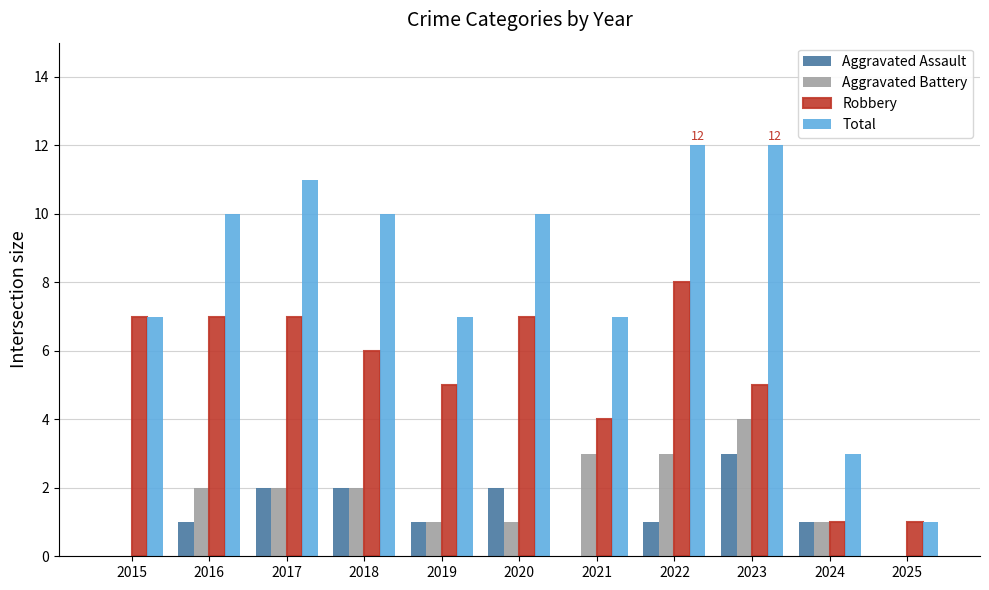

Reading left to right, extract all data points from this chart.

Aggravated Assault: 2015=0	2016=1	2017=2	2018=2	2019=1	2020=2	2021=0	2022=1	2023=3	2024=1	2025=0
Aggravated Battery: 2015=0	2016=2	2017=2	2018=2	2019=1	2020=1	2021=3	2022=3	2023=4	2024=1	2025=0
Robbery: 2015=7	2016=7	2017=7	2018=6	2019=5	2020=7	2021=4	2022=8	2023=5	2024=1	2025=1
Total: 2015=7	2016=10	2017=11	2018=10	2019=7	2020=10	2021=7	2022=12	2023=12	2024=3	2025=1